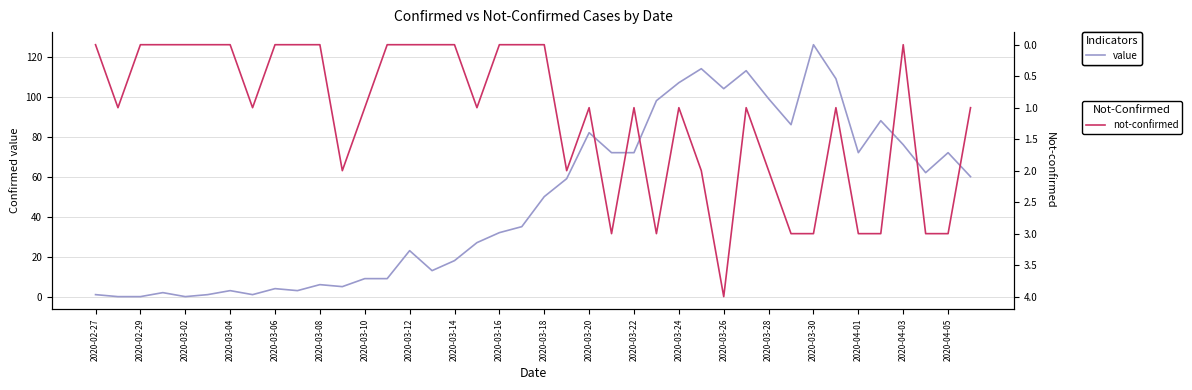

What are all the series names shown in the legend?

value, not-confirmed